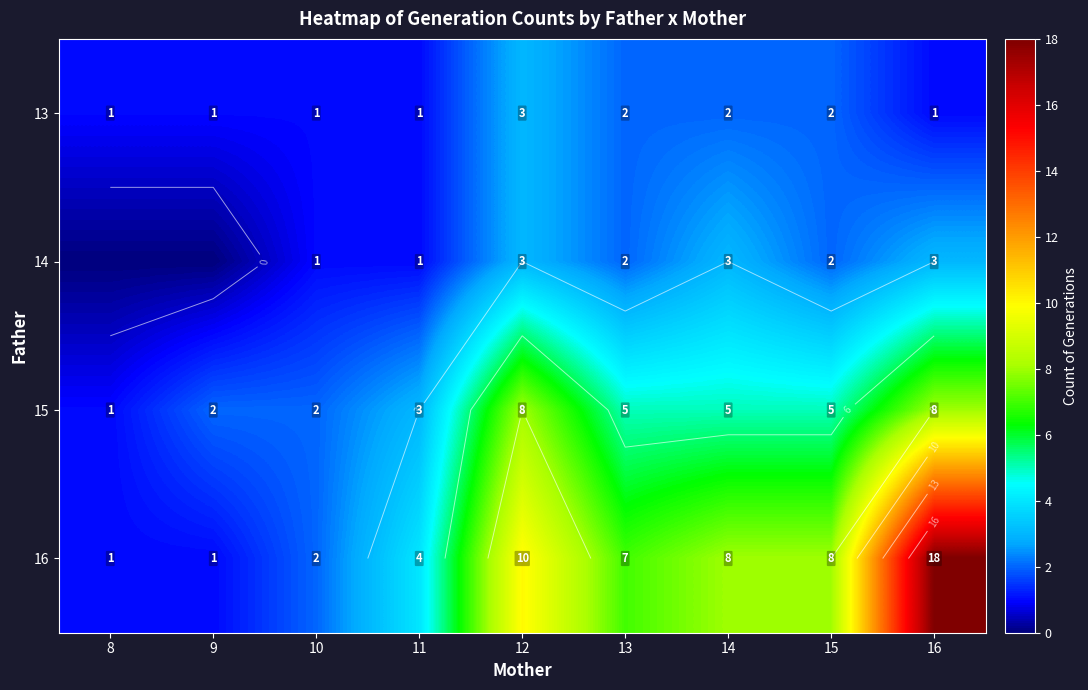

The 15 series shows 5 at 15. True or false?

True